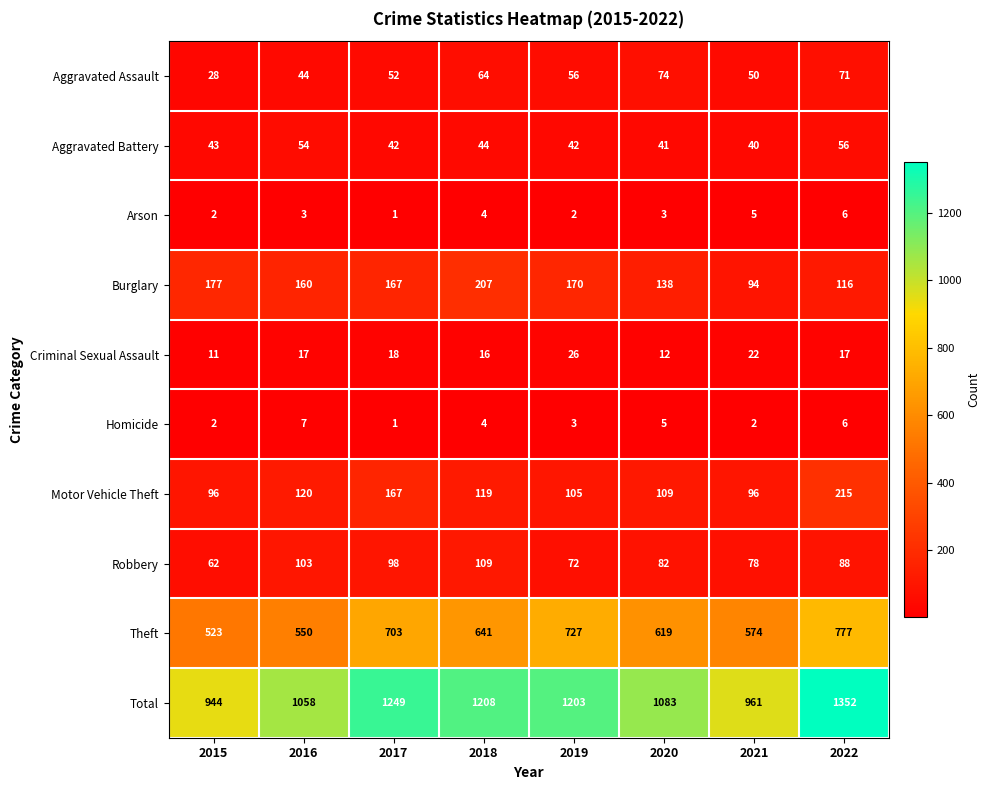

Where does the Aggravated Assault series first go above 56?

2018